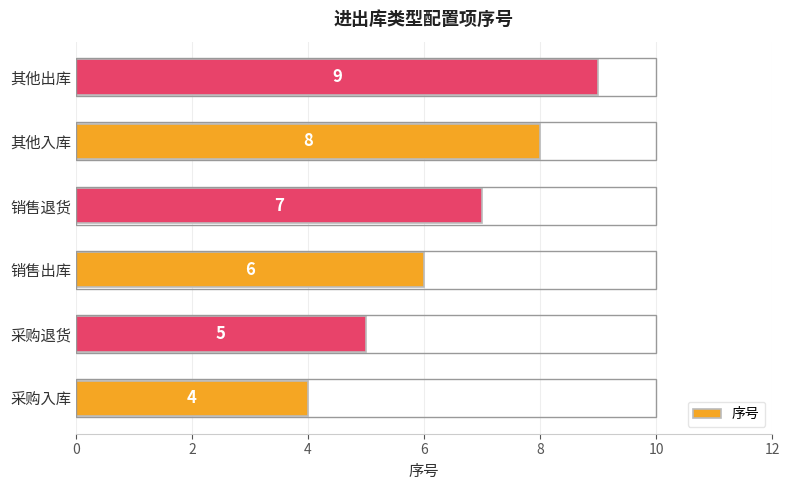

Are the bars grouped side by side (vs. stacked)?

No